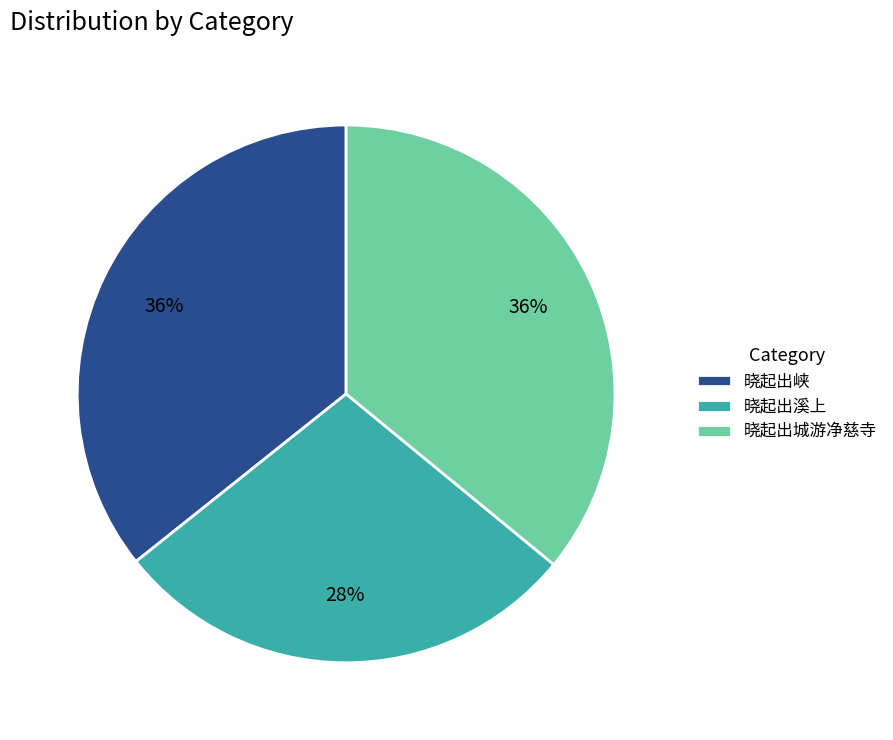

The 晓起出峡 slice represents 36% of the pie. True or false?

True